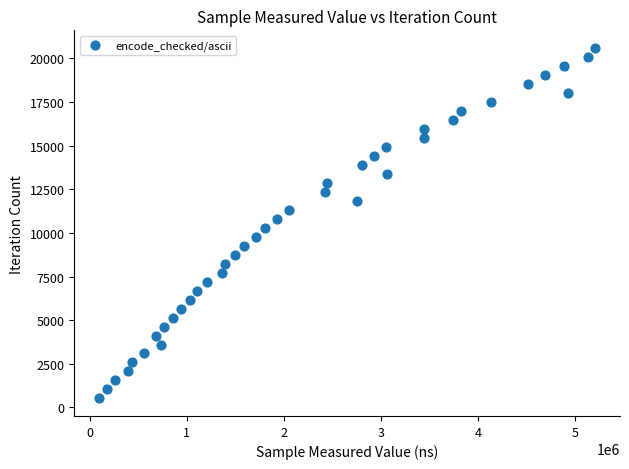

What is the range of X values (max minus min)?

5116122